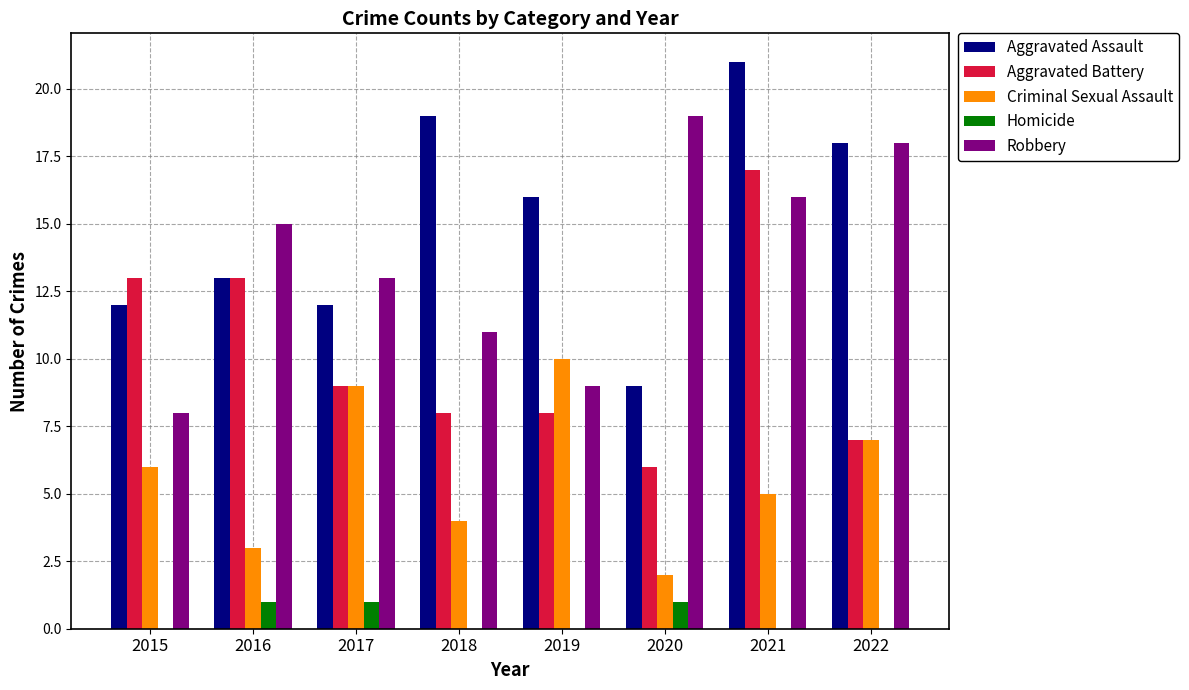

The value of Aggravated Battery at 2020 is 11. True or false?

False